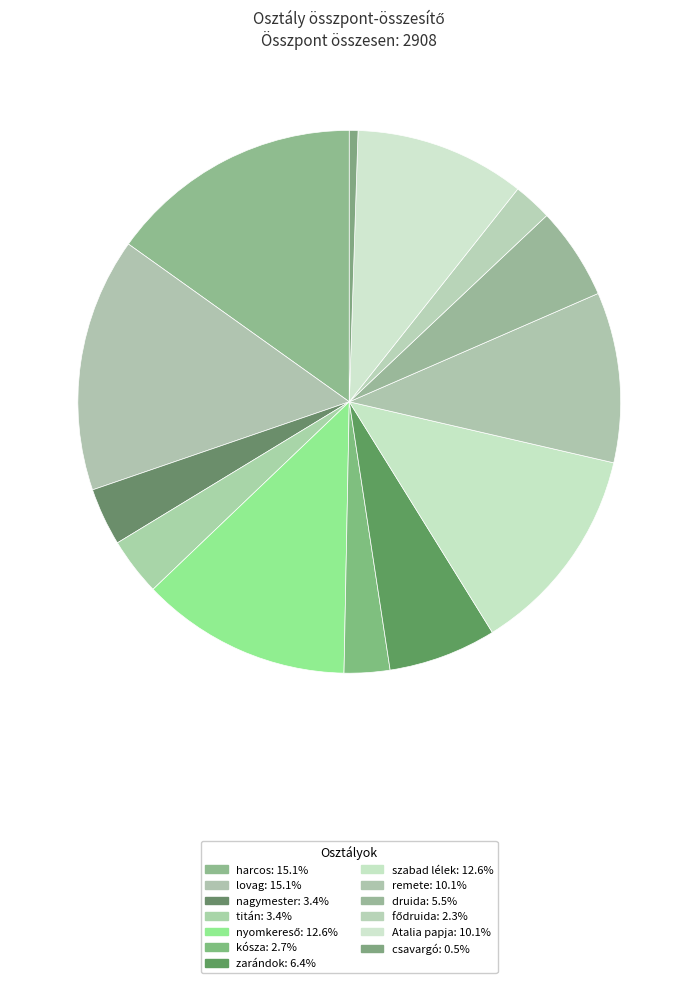

Which has a higher value, zarándok or remete?

remete